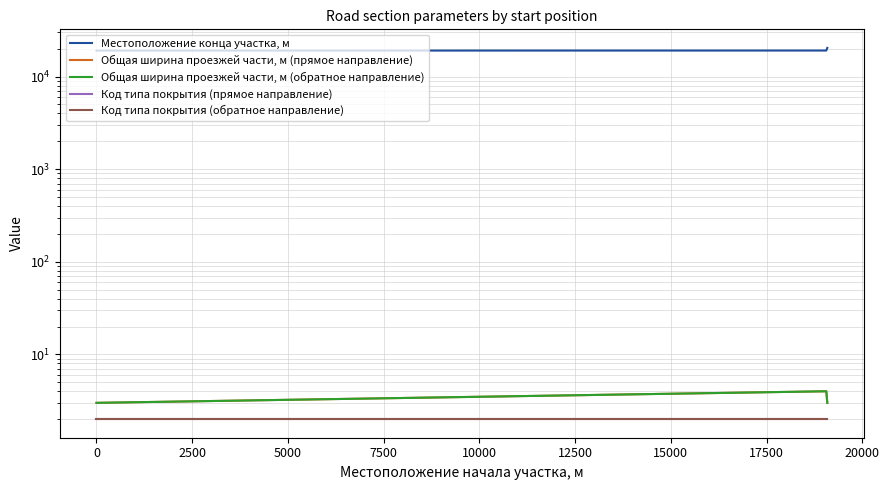

What is the difference between the highest and lowest values at 0?

19058